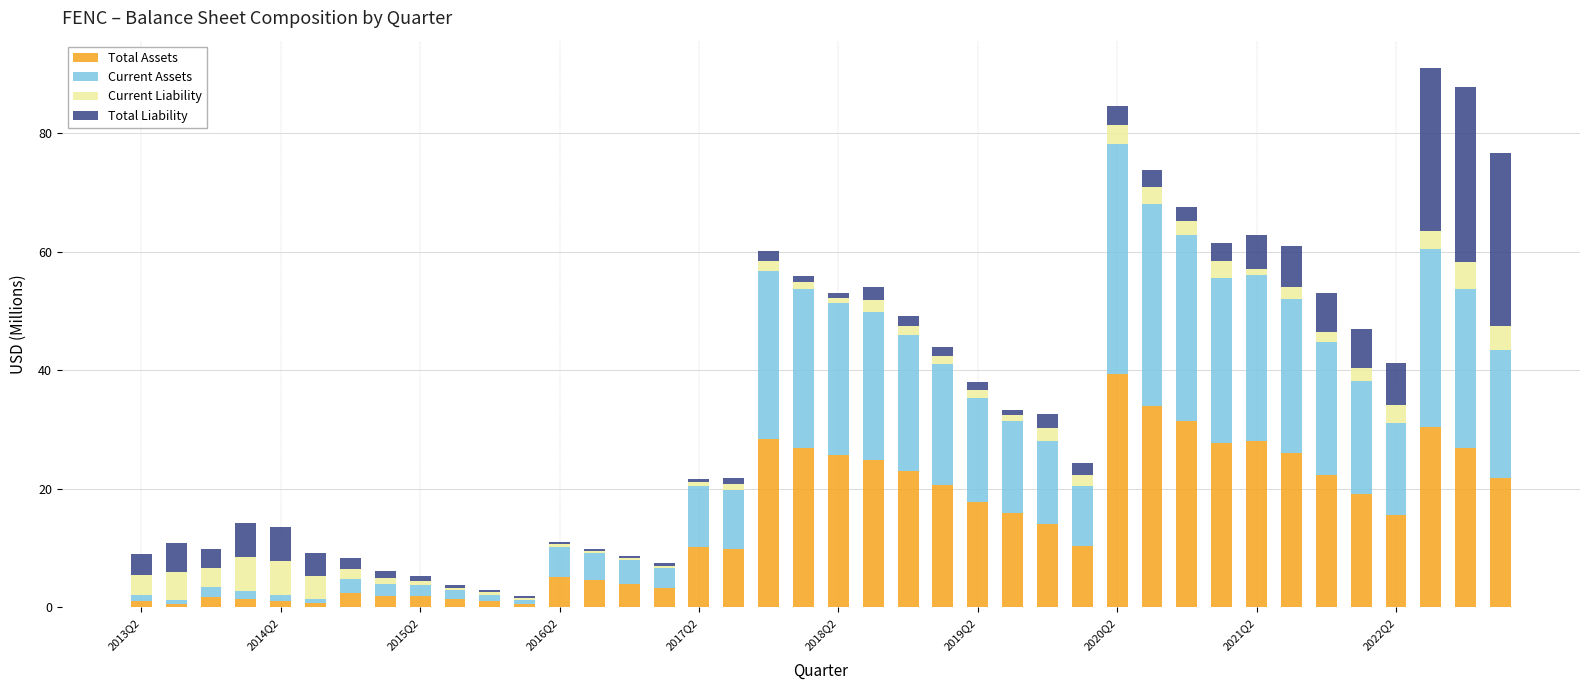

Are the bars horizontal?

No